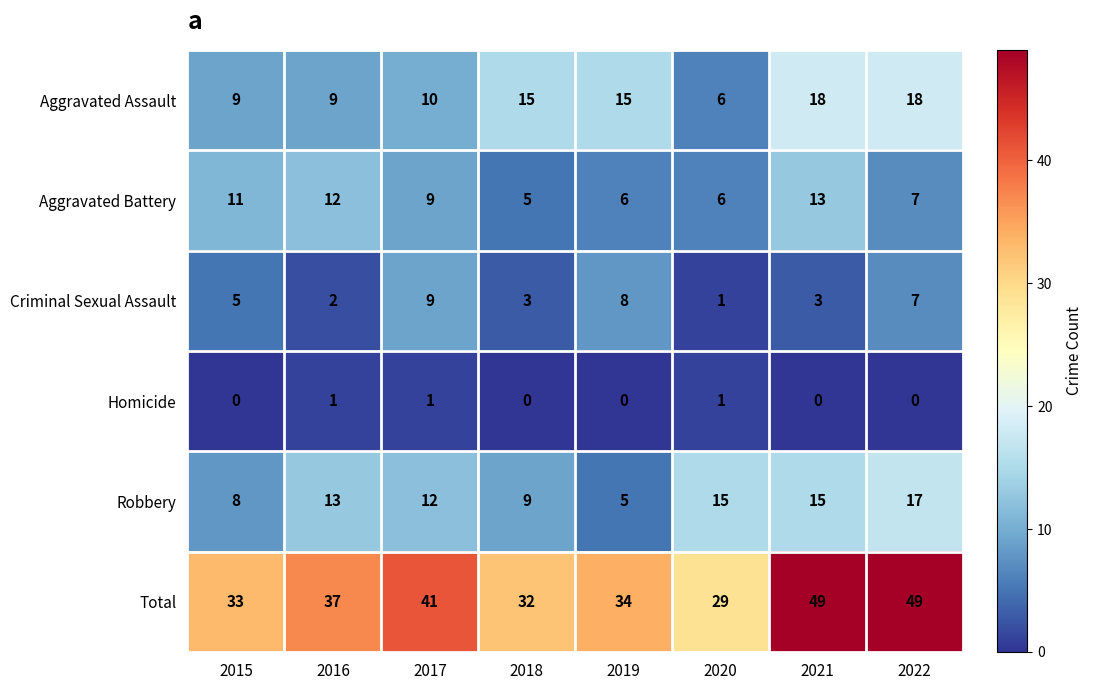

The value of Homicide at 2017 is 1. True or false?

True